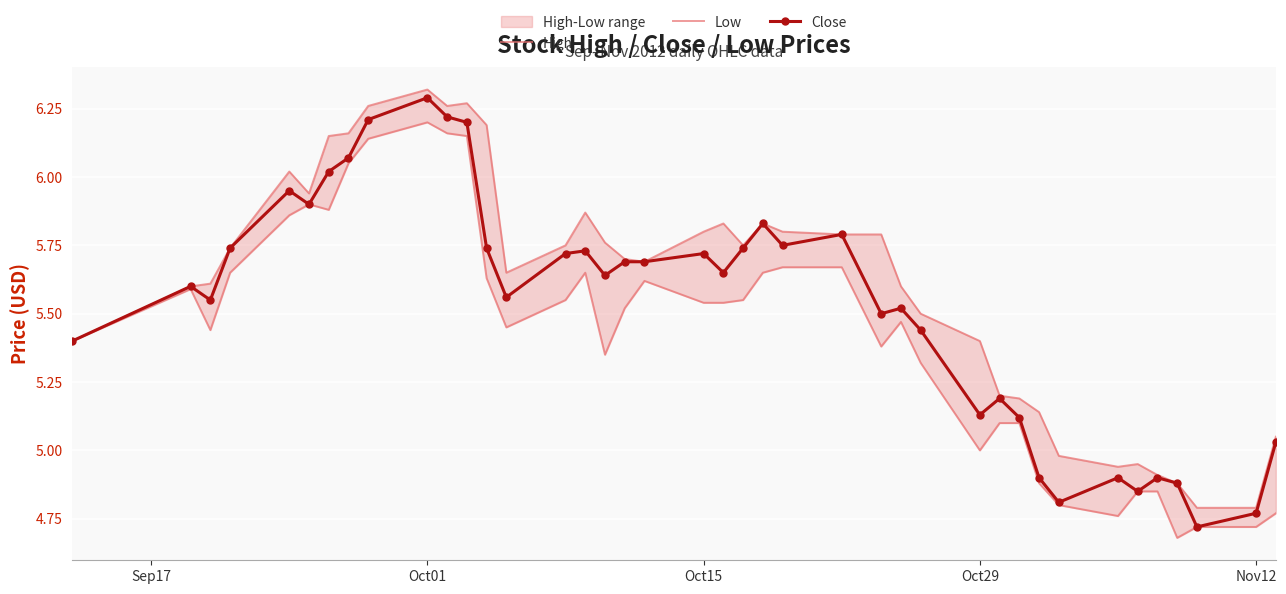

Reading left to right, what are all the values shown in this chart?

High: 5.4	5.6	5.6	5.7	6.0	5.9	6.2	6.2	6.3	6.3	6.3	6.3	6.2	5.7	5.8	5.9	5.8	5.7	5.7	5.8	5.8	5.8	5.8	5.8	5.8	5.8	5.6	5.5	5.4	5.2	5.2	5.1	5.0	4.9	5.0	4.9	4.9	4.8	4.8	5.0
Low: 5.4	5.6	5.4	5.7	5.9	5.9	5.9	6.0	6.1	6.2	6.2	6.2	5.6	5.5	5.5	5.7	5.3	5.5	5.6	5.5	5.5	5.5	5.7	5.7	5.7	5.4	5.5	5.3	5.0	5.1	5.1	4.9	4.8	4.8	4.8	4.8	4.7	4.7	4.7	4.8
Close: 5.4	5.6	5.5	5.7	6.0	5.9	6.0	6.1	6.2	6.3	6.2	6.2	5.7	5.6	5.7	5.7	5.6	5.7	5.7	5.7	5.7	5.7	5.8	5.8	5.8	5.5	5.5	5.4	5.1	5.2	5.1	4.9	4.8	4.9	4.8	4.9	4.9	4.7	4.8	5.0